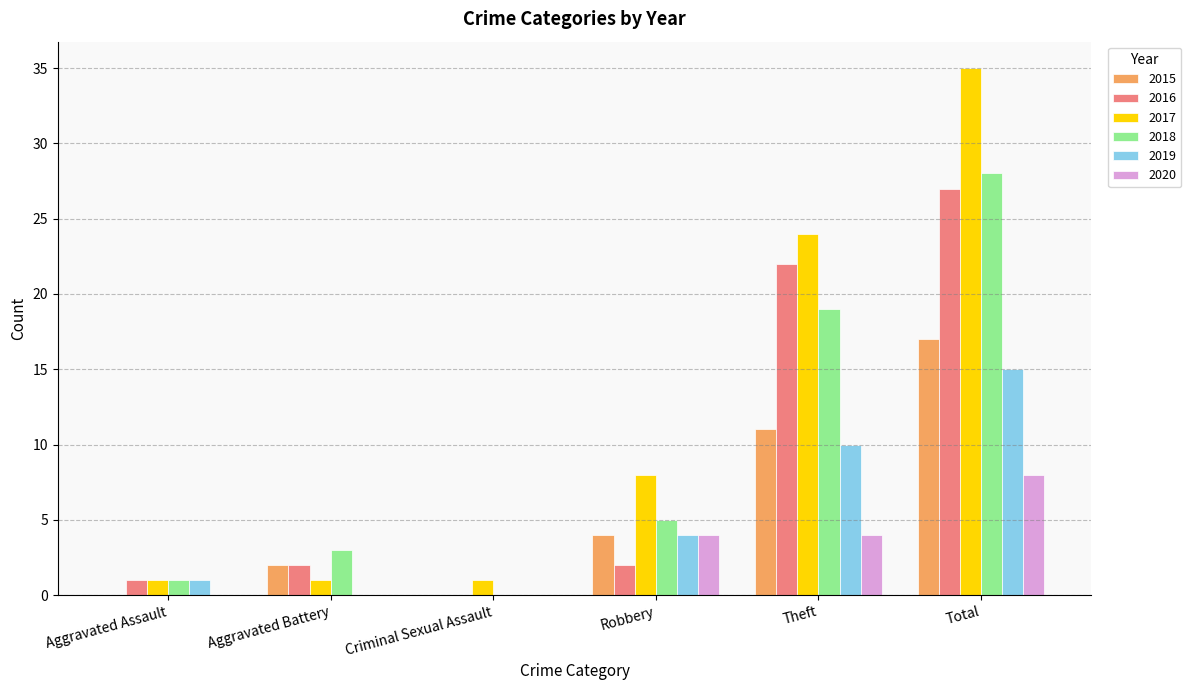

The value of 2015 at Theft is 11. True or false?

True